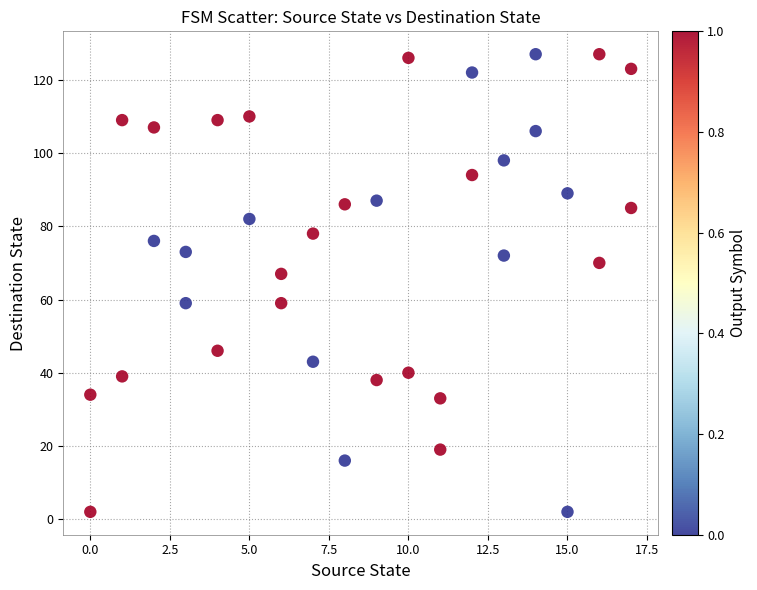

What is the range of Y values (max minus min)?

125